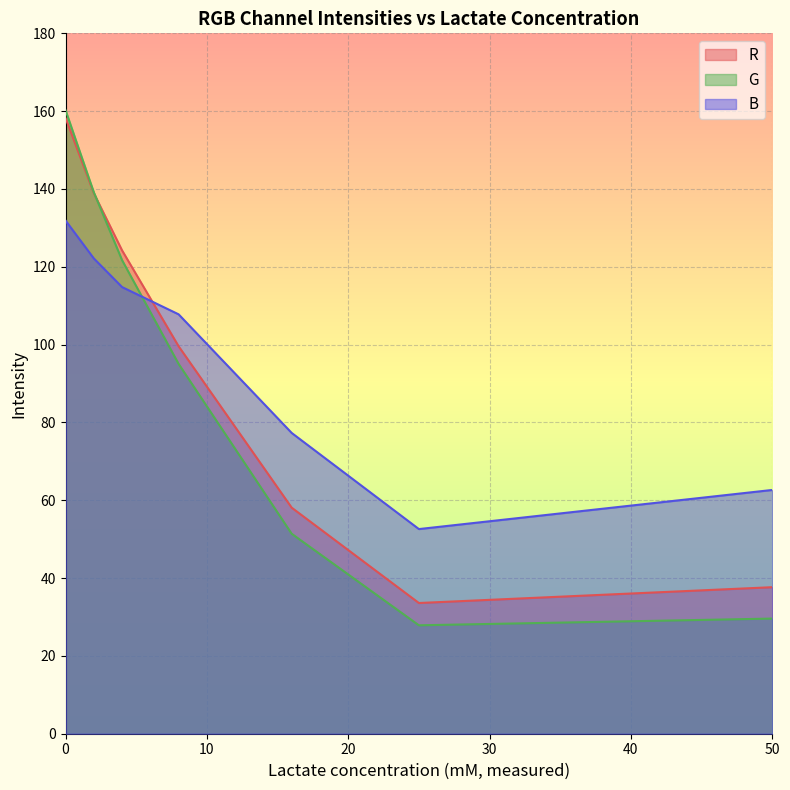

Which series has the largest range (max minus min)?

G